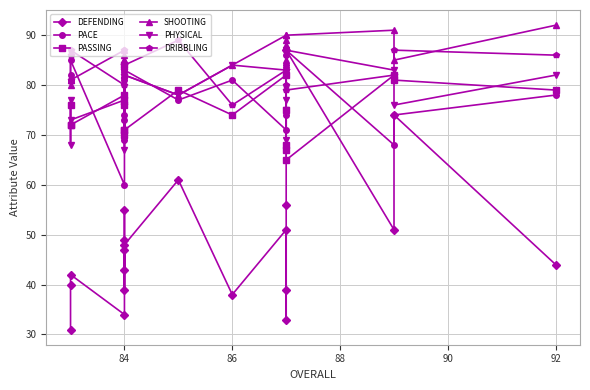

Where is the first local minimum for PHYSICAL?

84